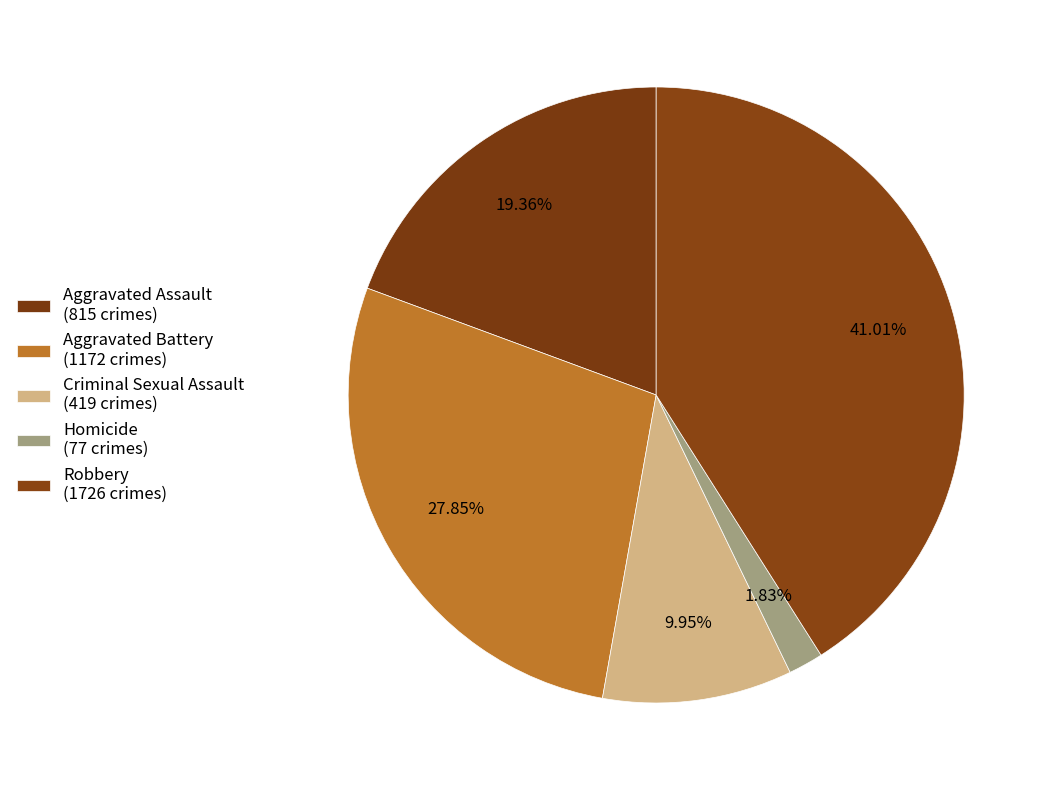

Is it true that Aggravated Battery is 20% of the pie?

False